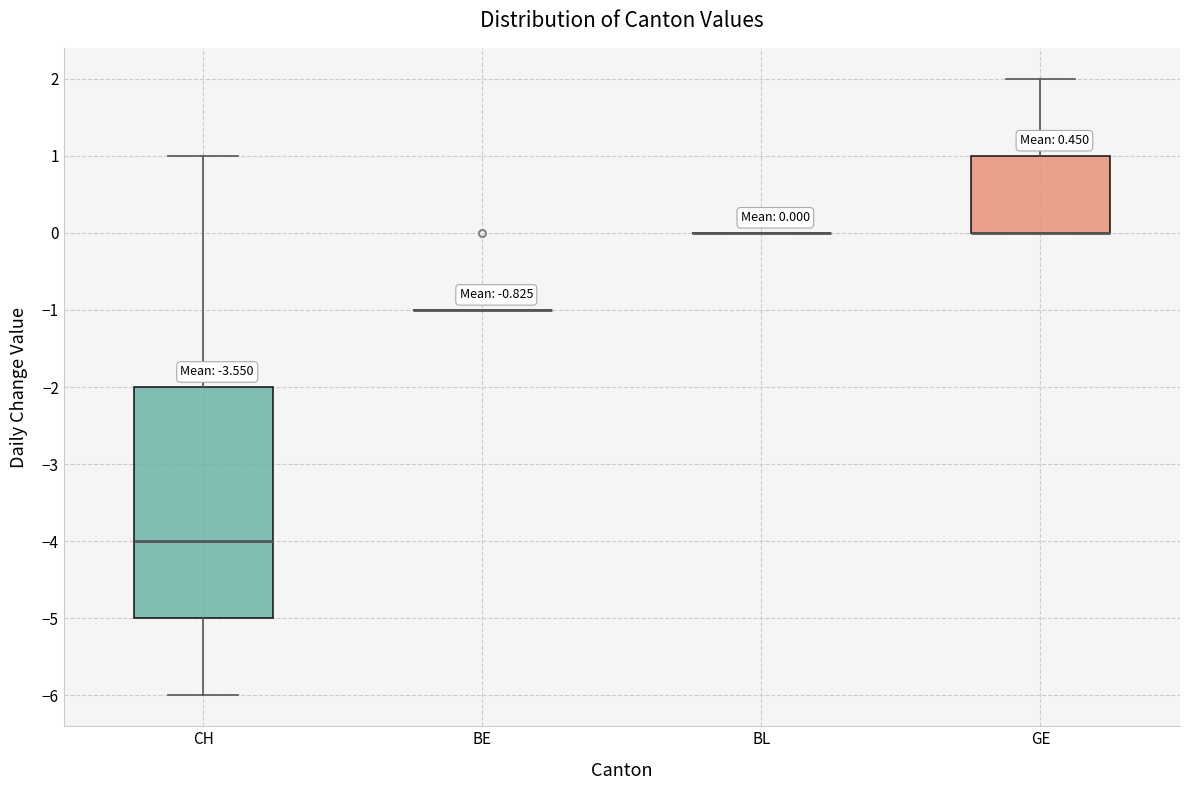

Comparing the boxes themselves (not the whiskers), which one is the tallest?

CH